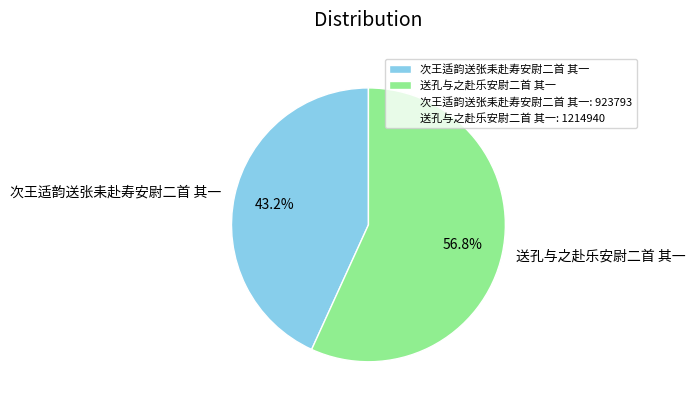

Combined, do 次王适韵送张耒赴寿安尉二首 其一 and 送孔与之赴乐安尉二首 其一 account for over 50%?

Yes